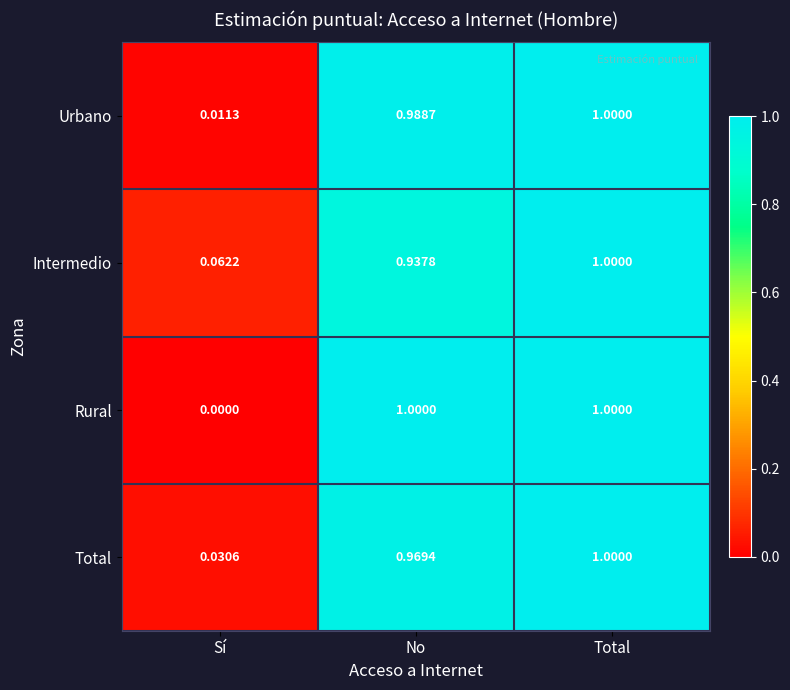

Which category has the highest value in the Total series?

Total